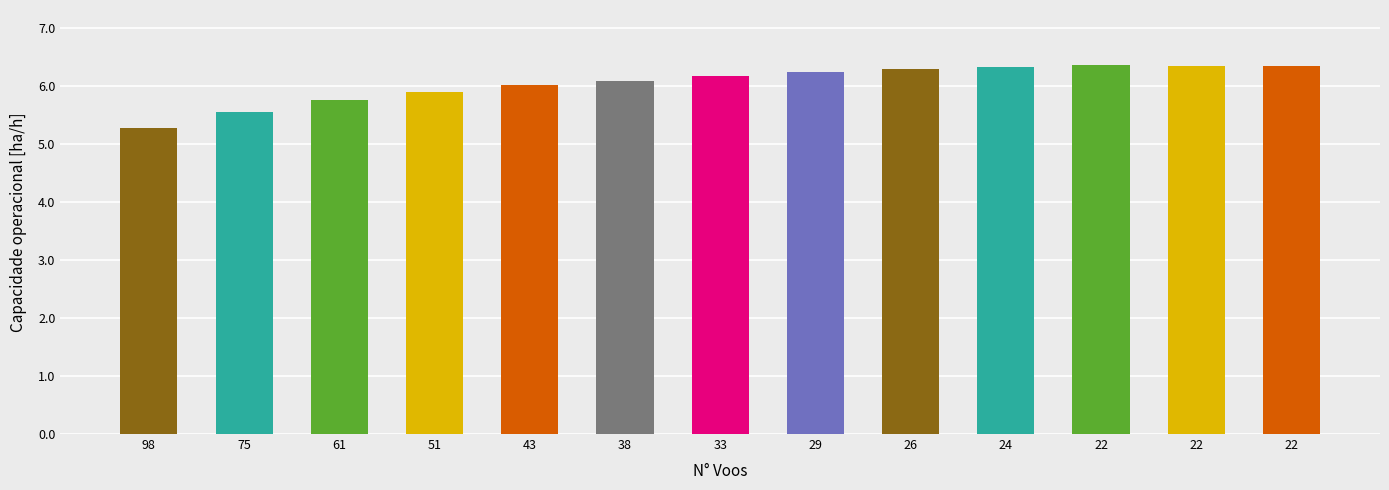

What is the change in value from 33 to 24?

+0.1